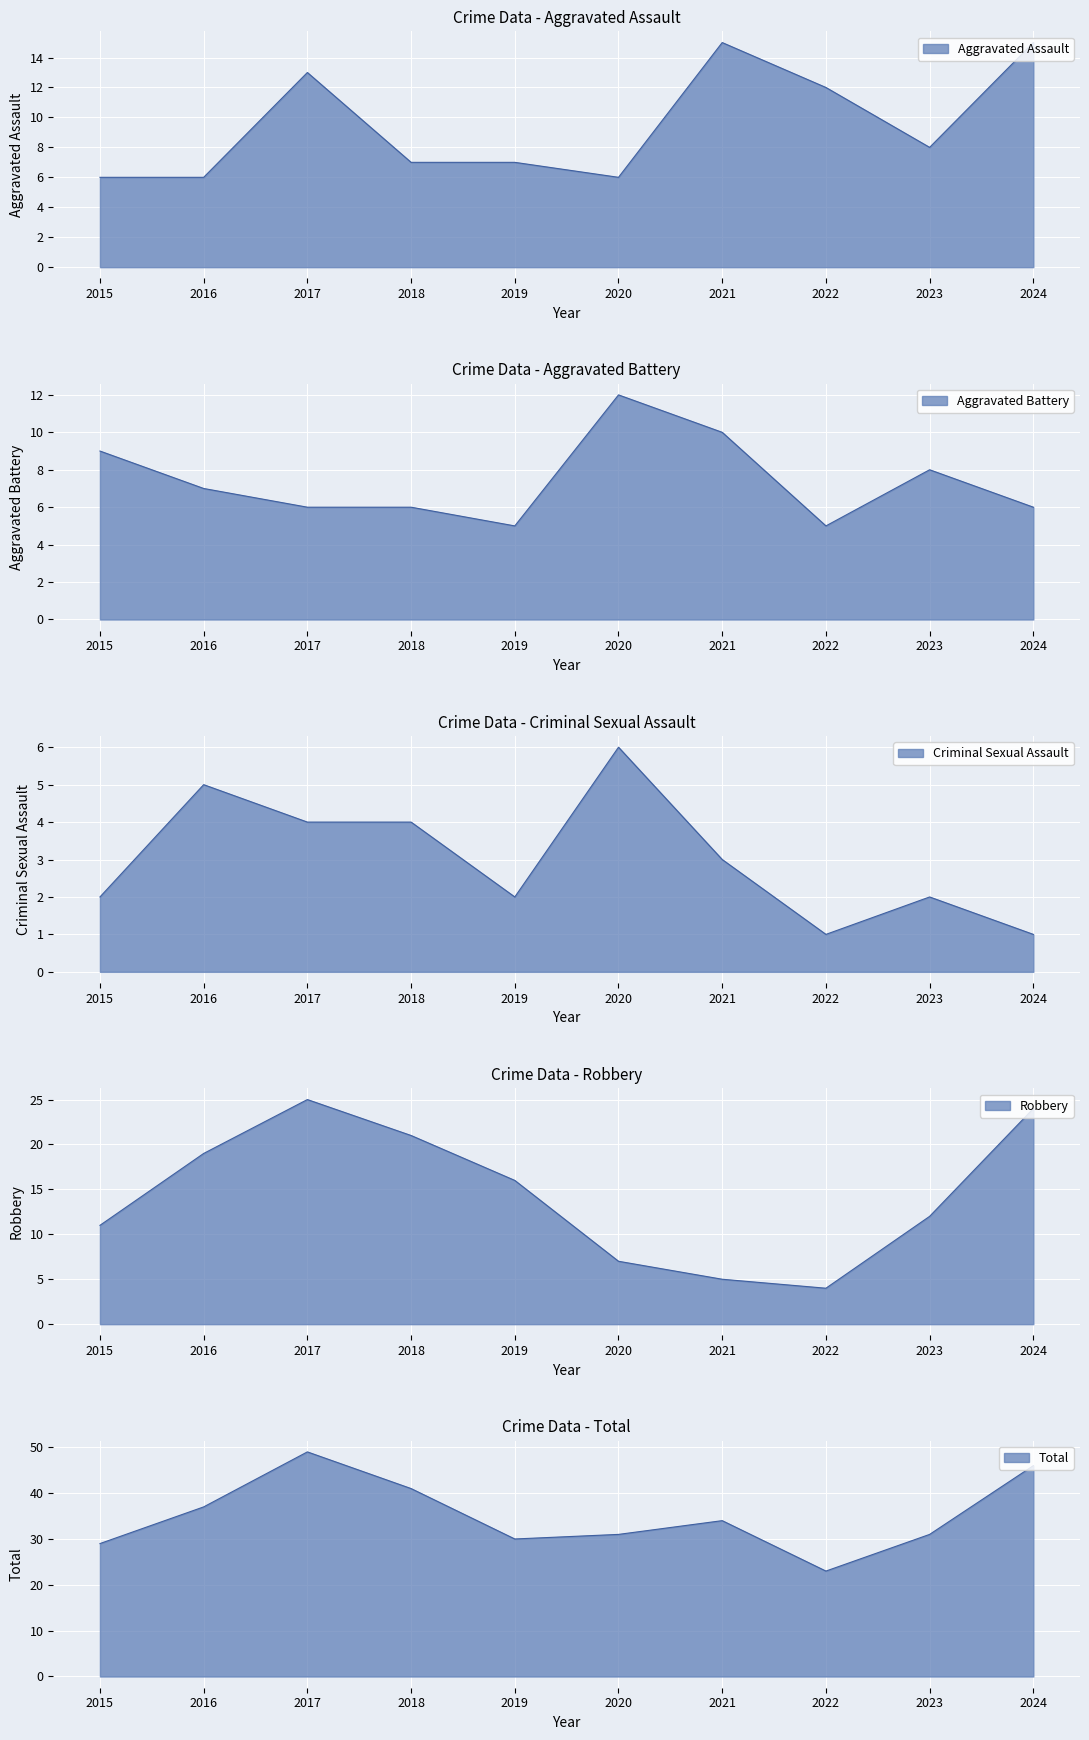

The Total series shows 13 at 2024. True or false?

False